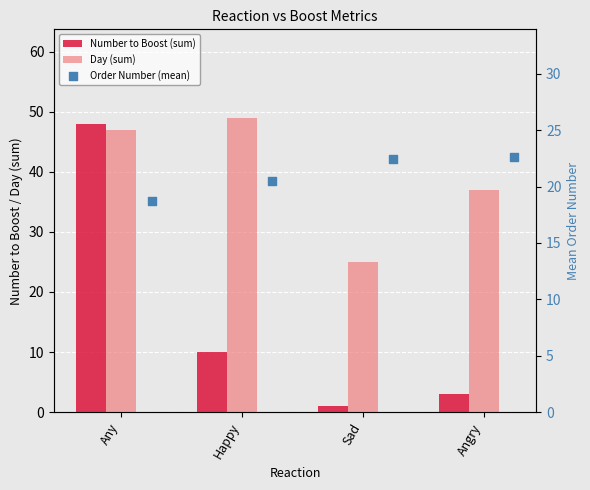

Which series reaches the maximum Y coordinate?

Day (sum)